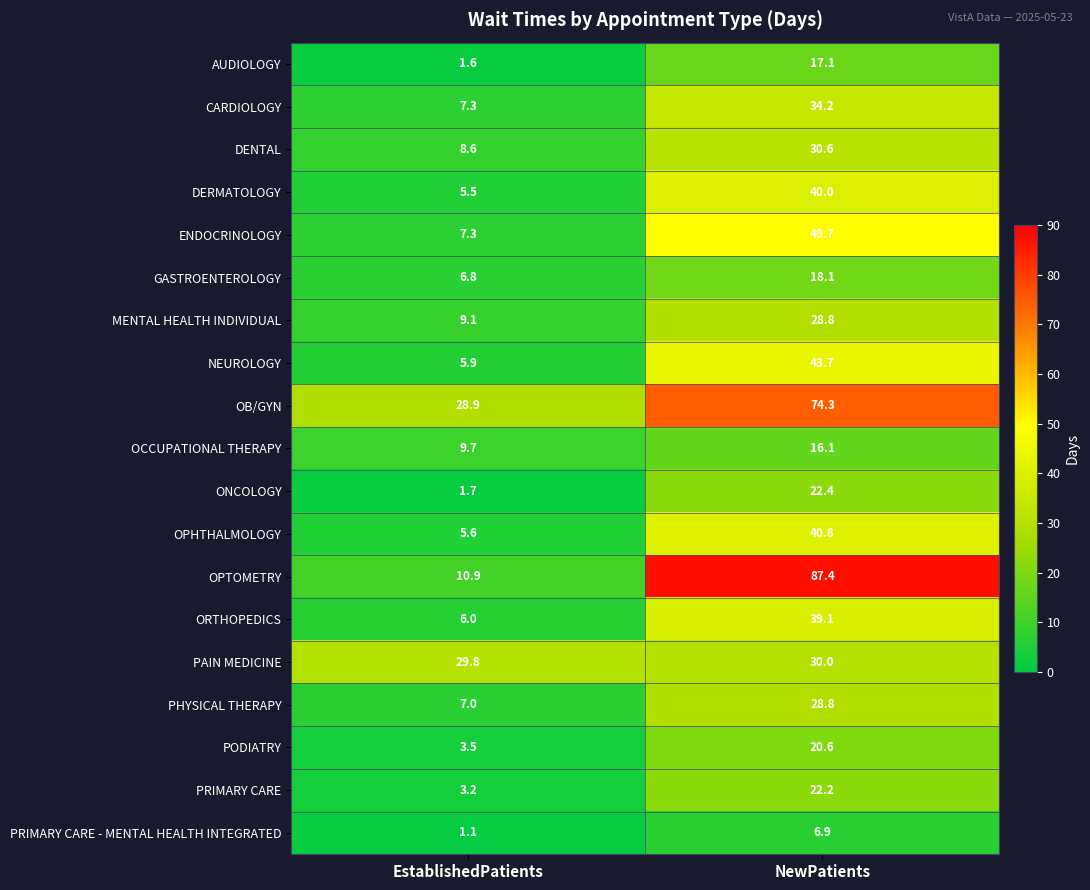

What is the spread (max minus min) of values at NewPatients?

80.5